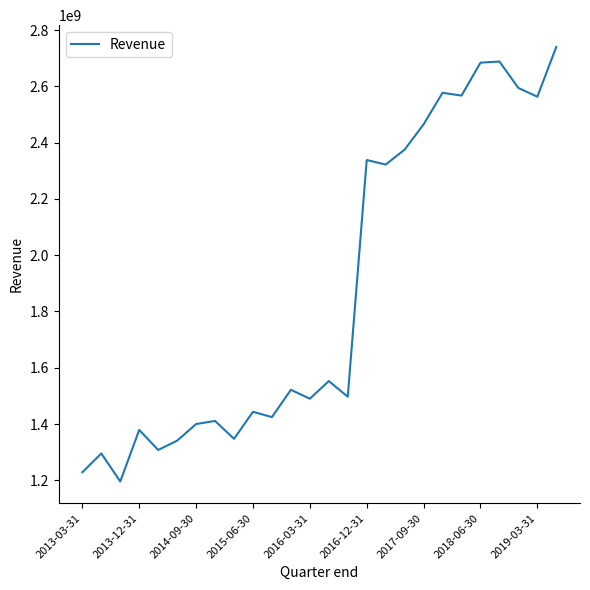

What is the difference between the maximum and minimum values?

1544161000